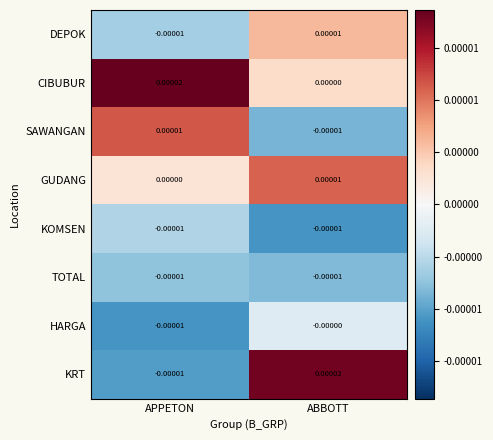

Which series has the widest spread of values?

KRT